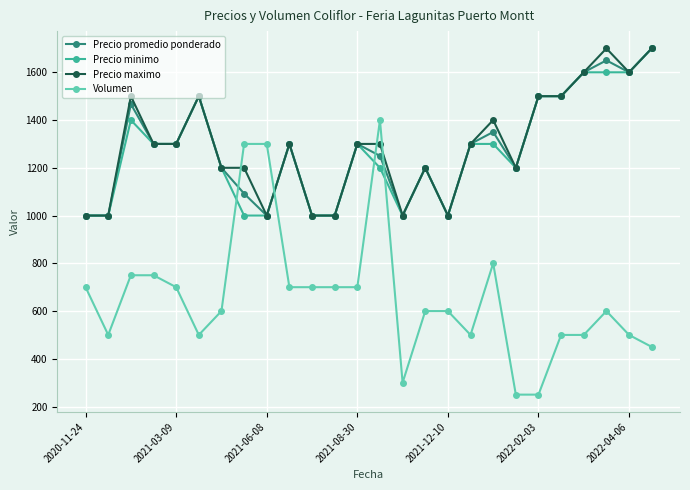

How many data points does each series have?

26